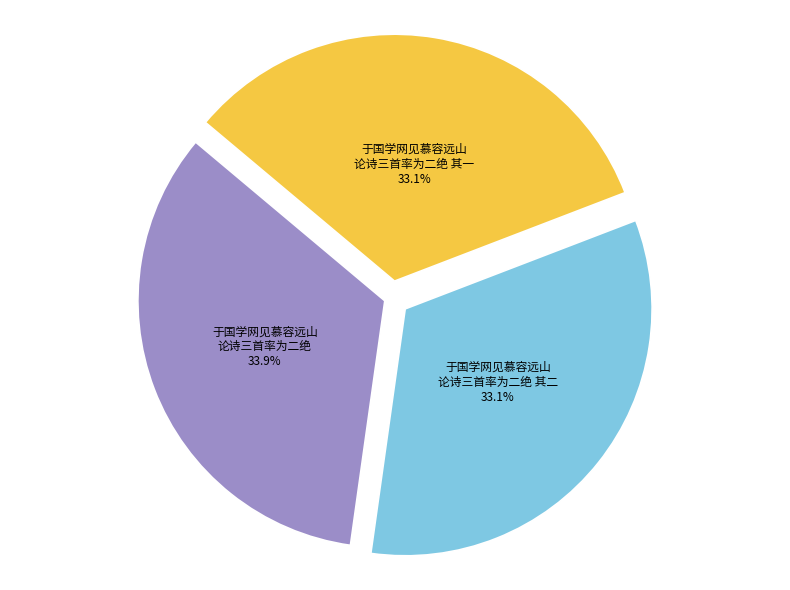

What is the total percentage of 于国学网见慕容远山 论诗三首率为二绝 其二 and 于国学网见慕容远山 论诗三首率为二绝 其一?

66.1%